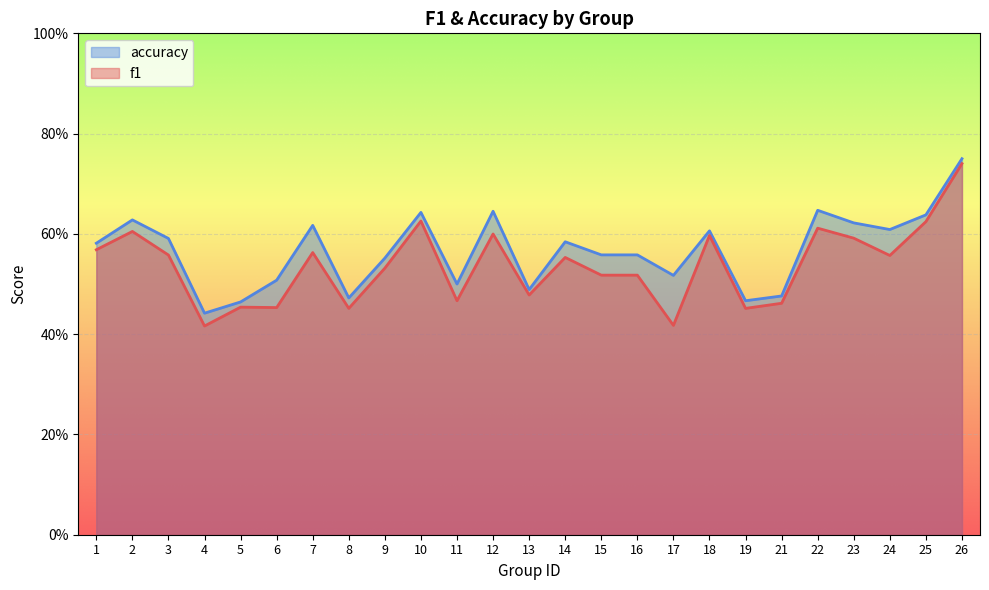

True or false: f1 has a value of 0.2 at 9.

False